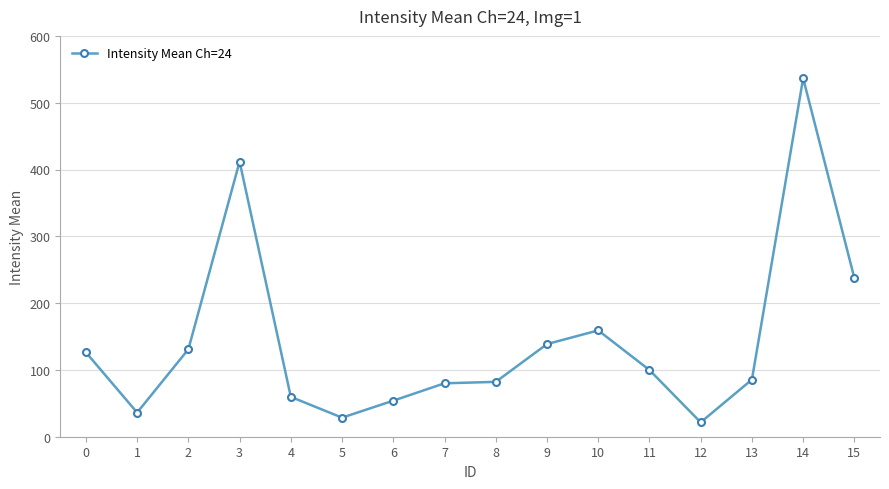

Which label corresponds to the largest value in the chart?

14